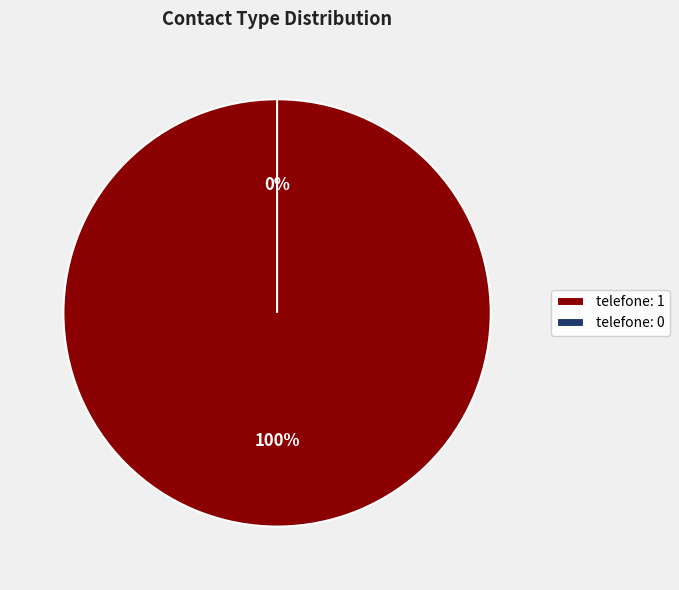

To the nearest percent, what is the combined percentage of telefone: 1 and telefone: 0?

100%